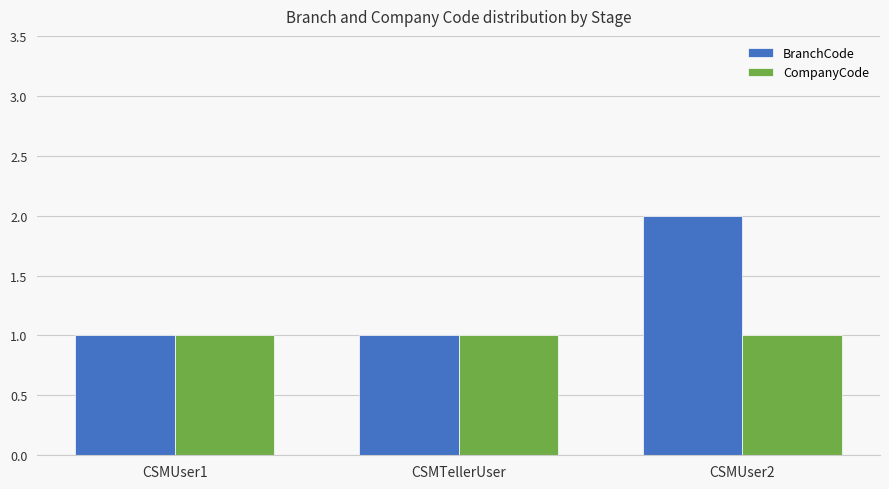

What are all the series names shown in the legend?

BranchCode, CompanyCode